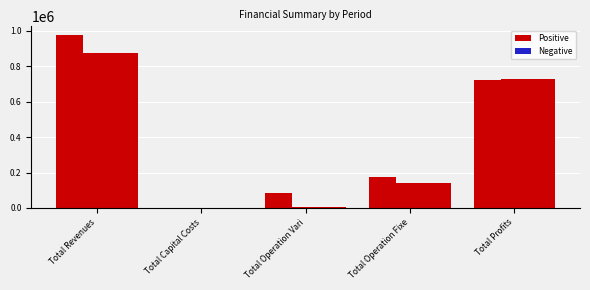

Which category has the highest value across all series?

Total Revenues